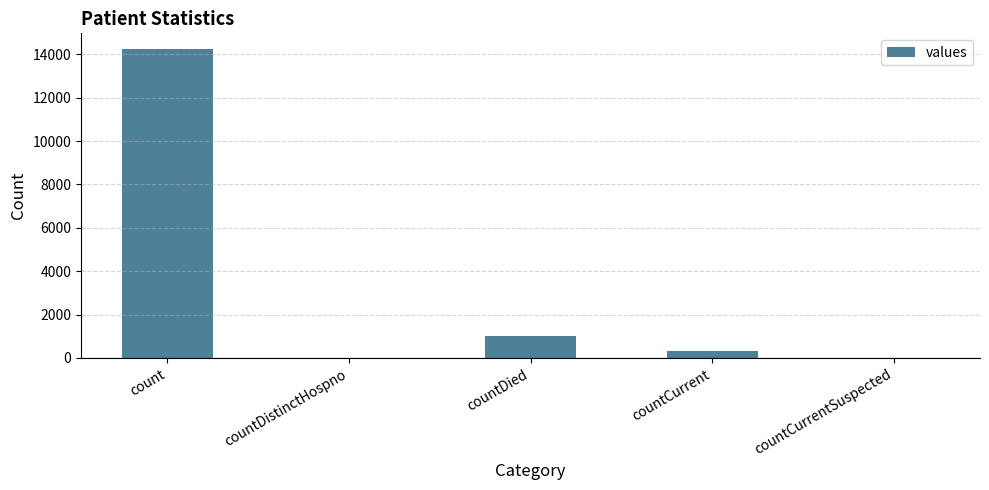

What is the change in value from countDied to countCurrentSuspected?

-1017